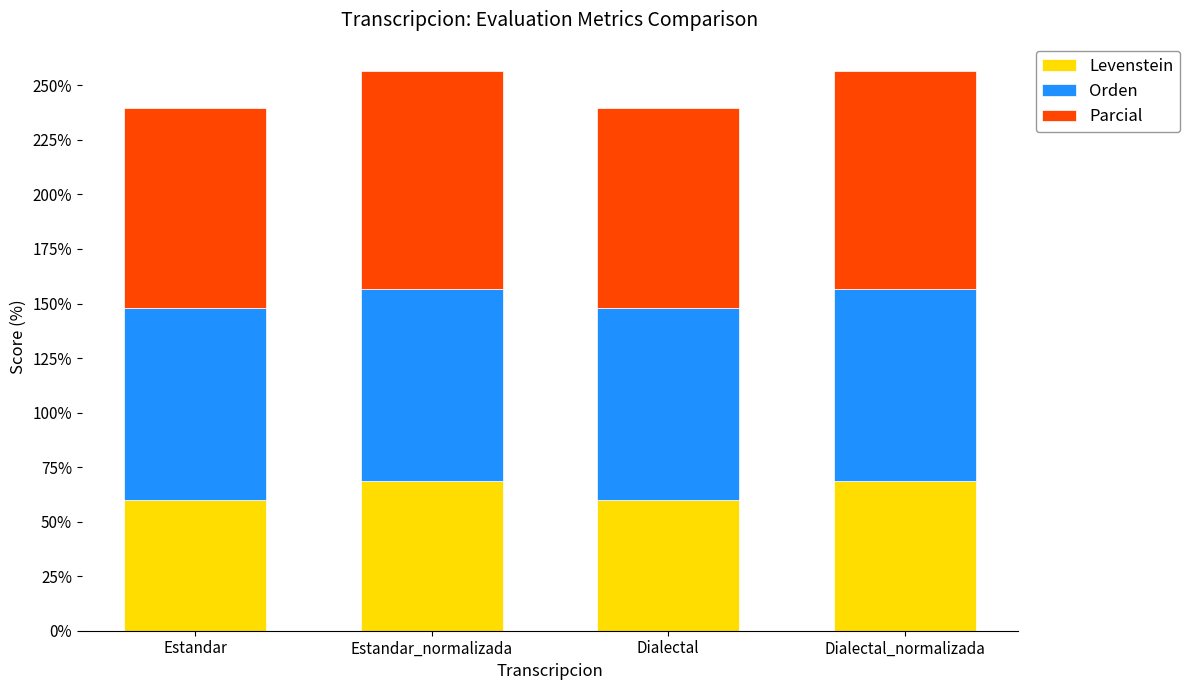

Count the number of categories in the chart.

4